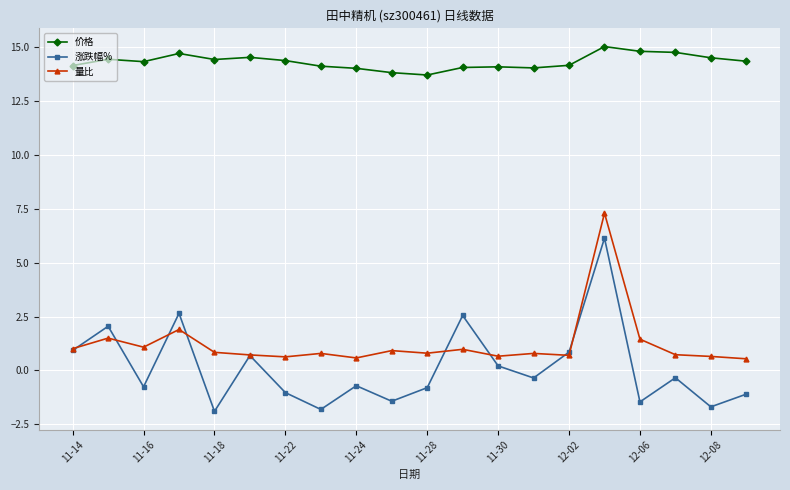

In 涨跌幅%, how many points are lower than both neighbors (excluding endpoints)?

7